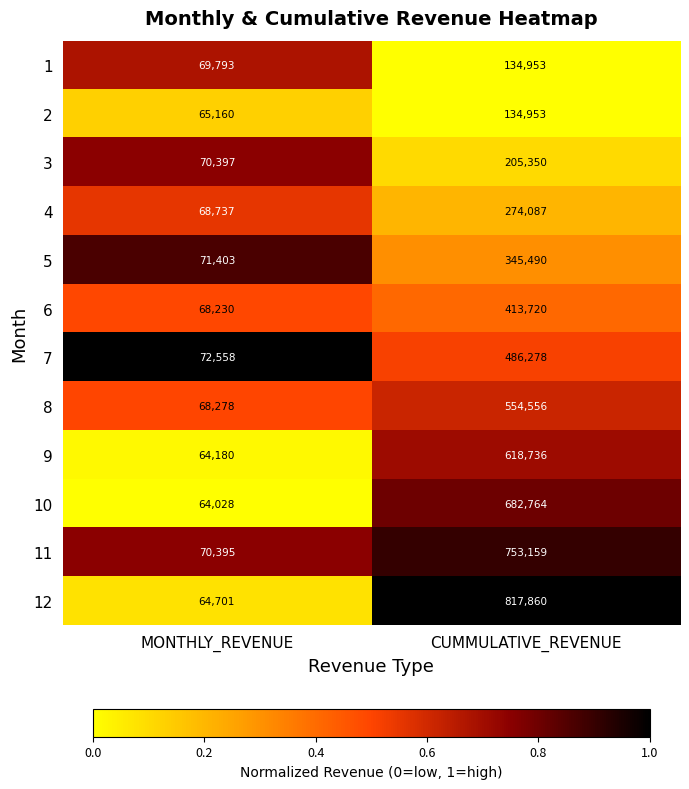

What is the maximum value for 11?

753159